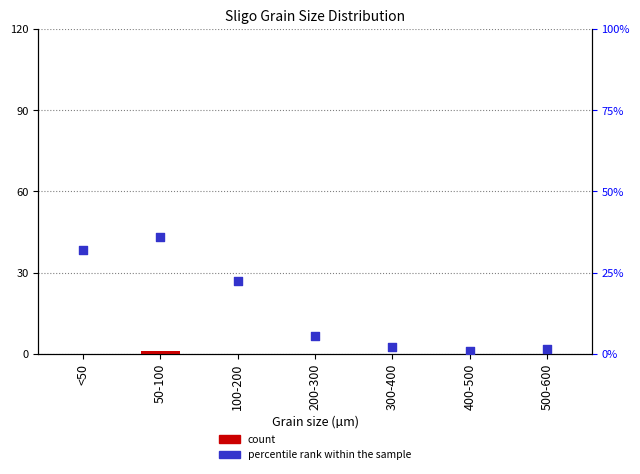

Which series has the widest spread of Y values?

count